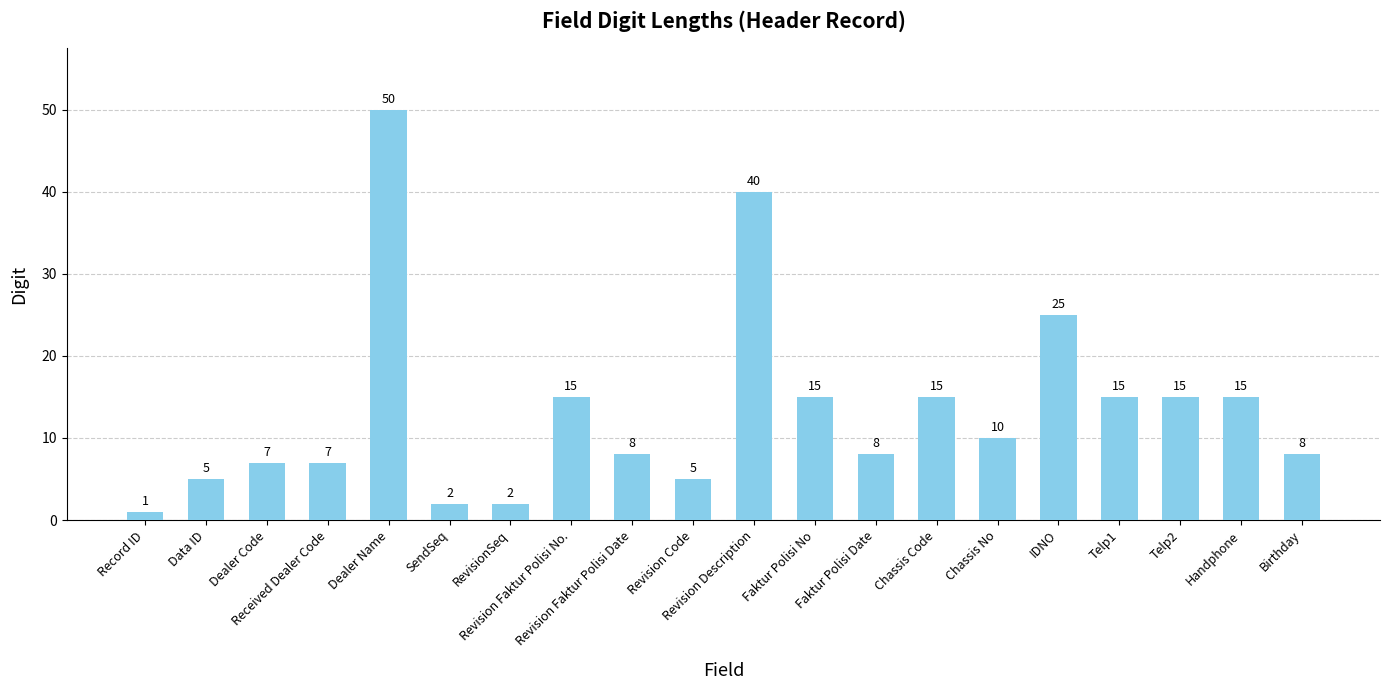

What is the difference between the values at Dealer Code and Telp1?

8